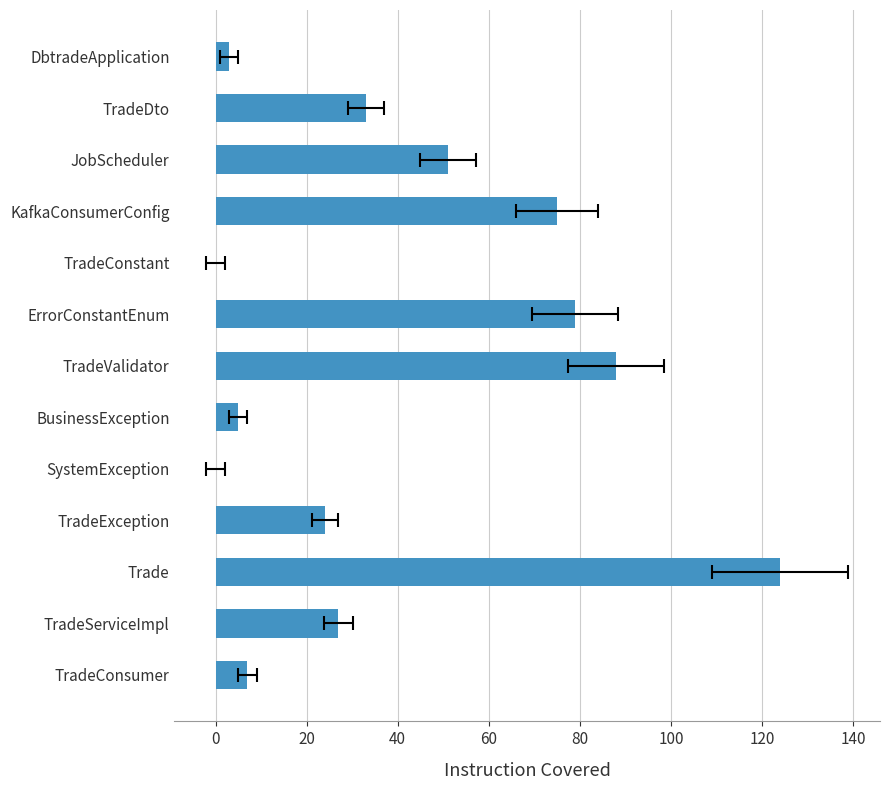

What is the difference between the maximum and minimum values?

124